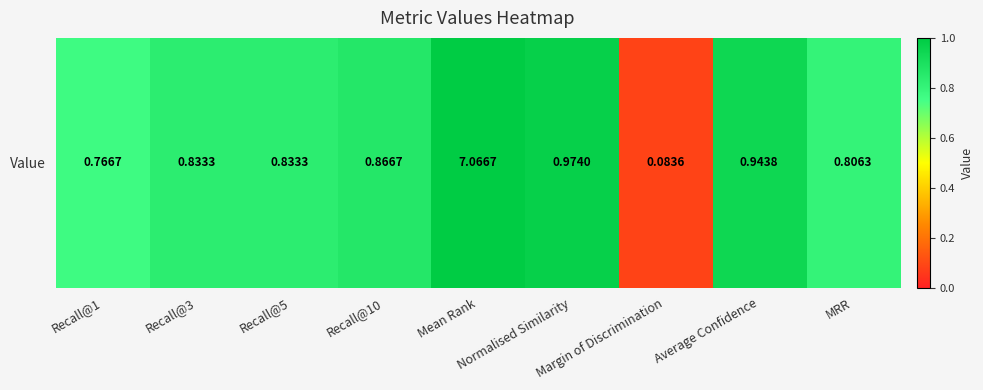

List the labels in order of value, smallest first.

Margin of Discrimination, Recall@1, MRR, Recall@3, Recall@5, Recall@10, Average Confidence, Normalised Similarity, Mean Rank